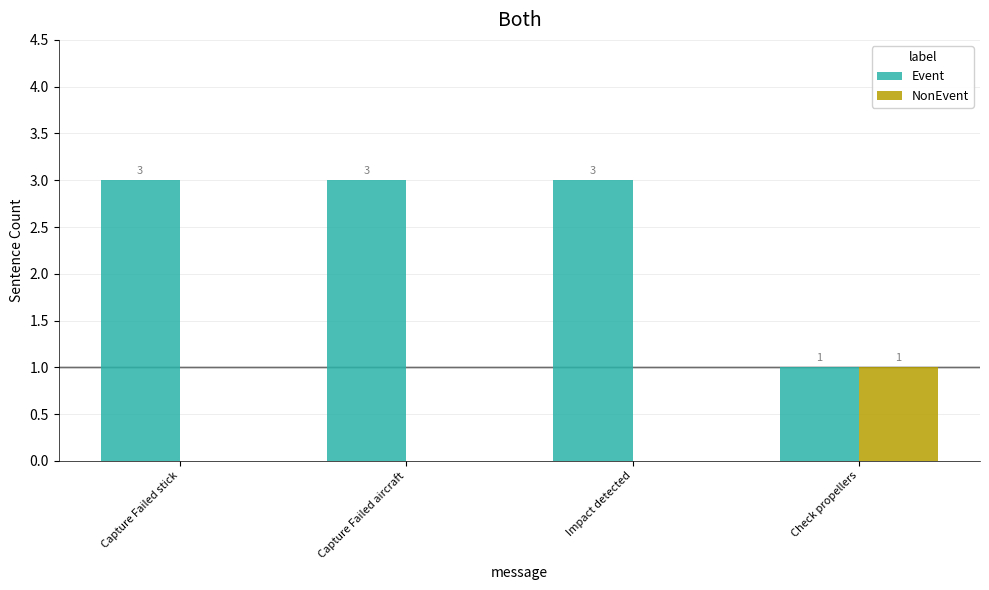

What is the total value across all series at Check propellers?

2